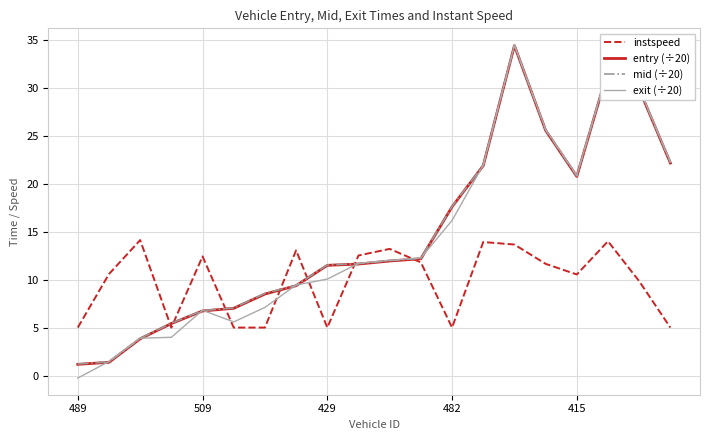

Which series has the widest spread of values?

exit (÷20)